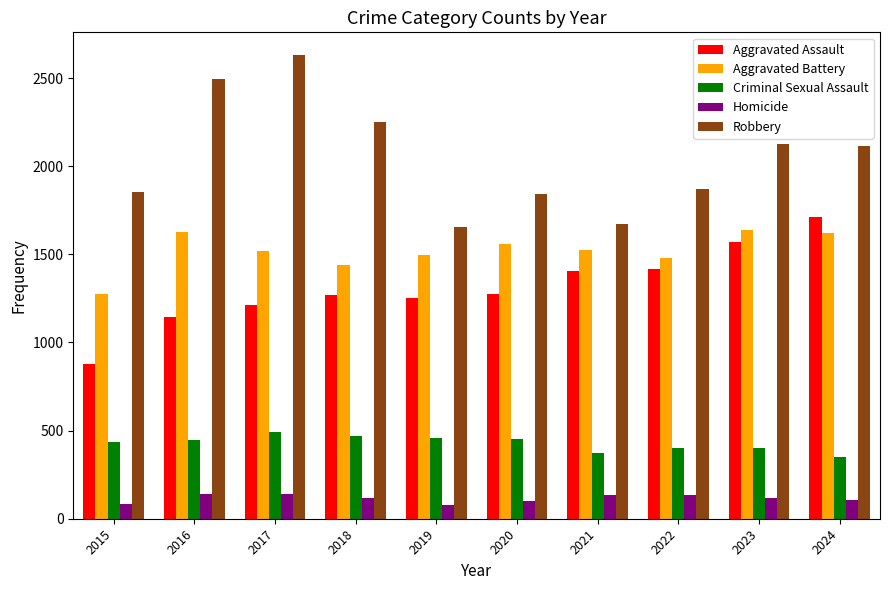

Which series has the largest range (max minus min)?

Robbery